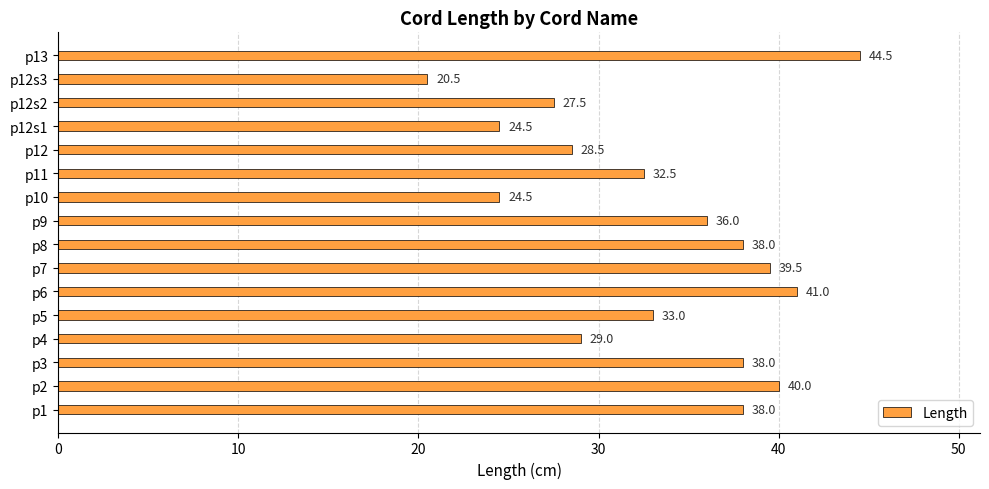

How many bars are there in total?

16